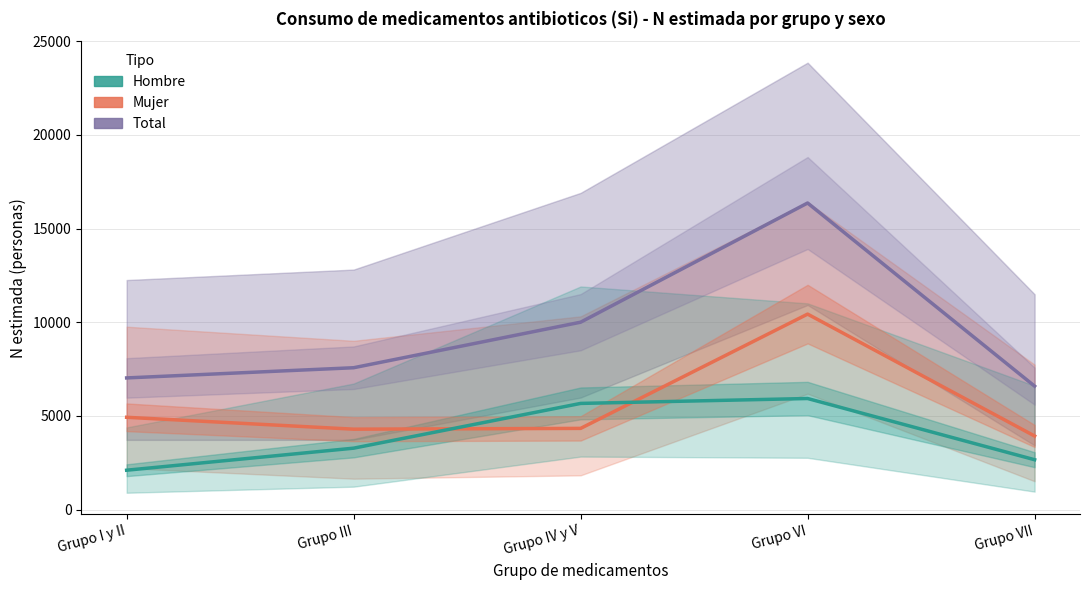

At which label does Mujer reach its peak?

Grupo VI